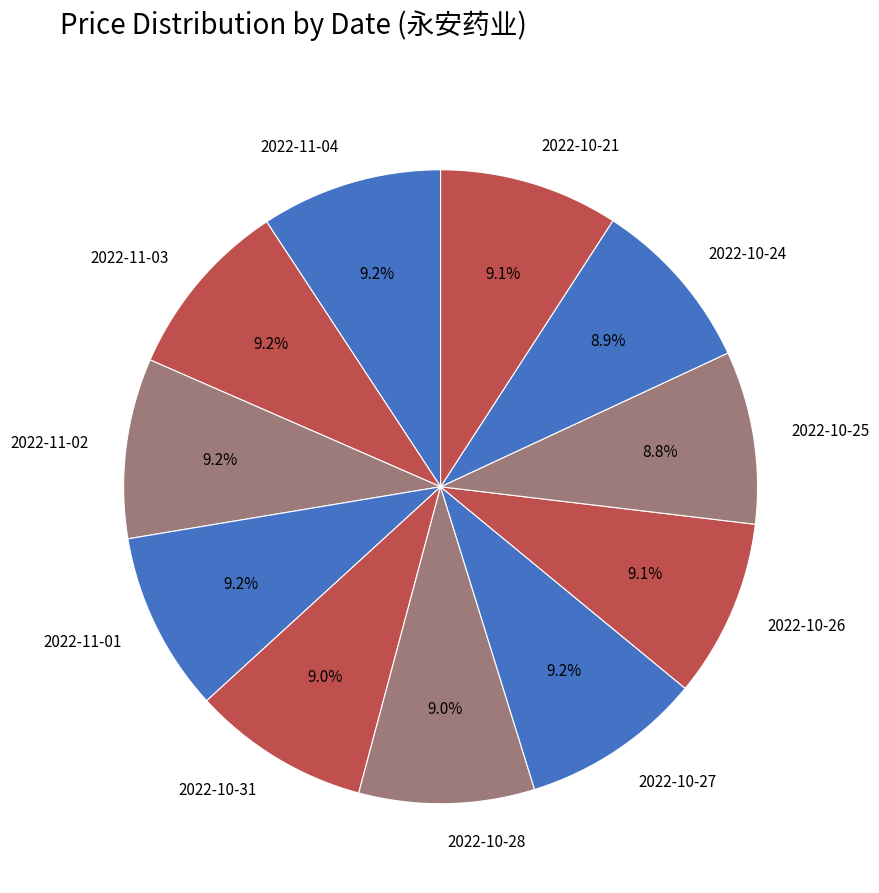

Combined, do 2022-10-21 and 2022-10-31 account for over 50%?

No